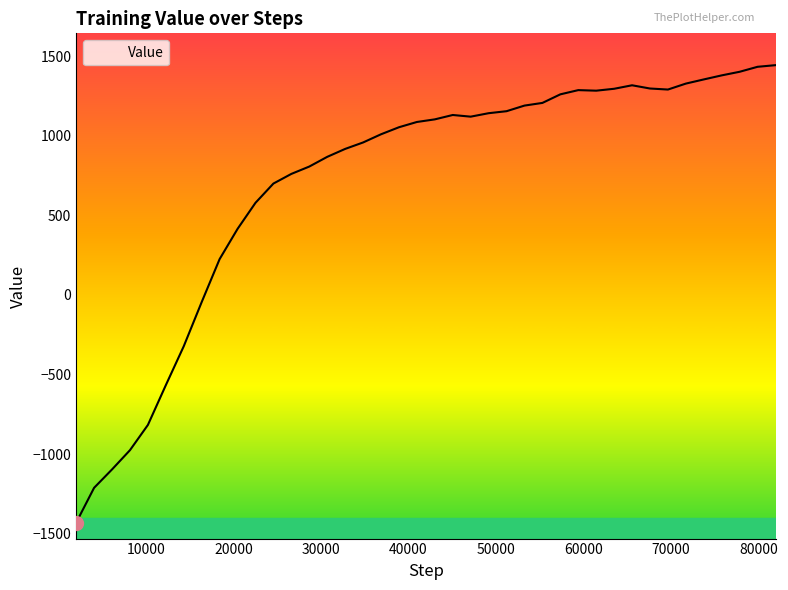

Reading left to right, what are all the values shown in this chart?

-1431.4	-1212.4	-1096.9	-976.0	-817.5	-567.5	-322.8	-45.3	224.7	414.5	578.4	699.3	760.0	806.1	867.1	917.0	957.5	1008.9	1053.1	1086.2	1102.6	1130.1	1119.7	1141.3	1153.9	1189.2	1206.0	1259.9	1286.4	1282.9	1294.8	1316.8	1296.5	1290.0	1327.4	1353.6	1379.1	1401.7	1433.0	1443.2